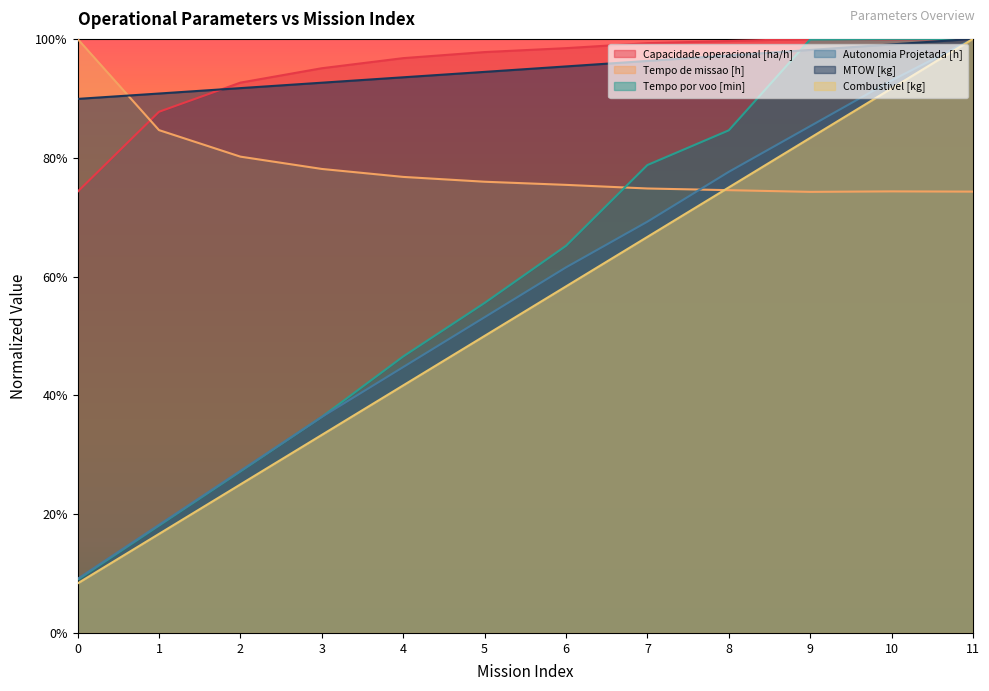

Which series has the widest spread of values?

Combustivel [kg]